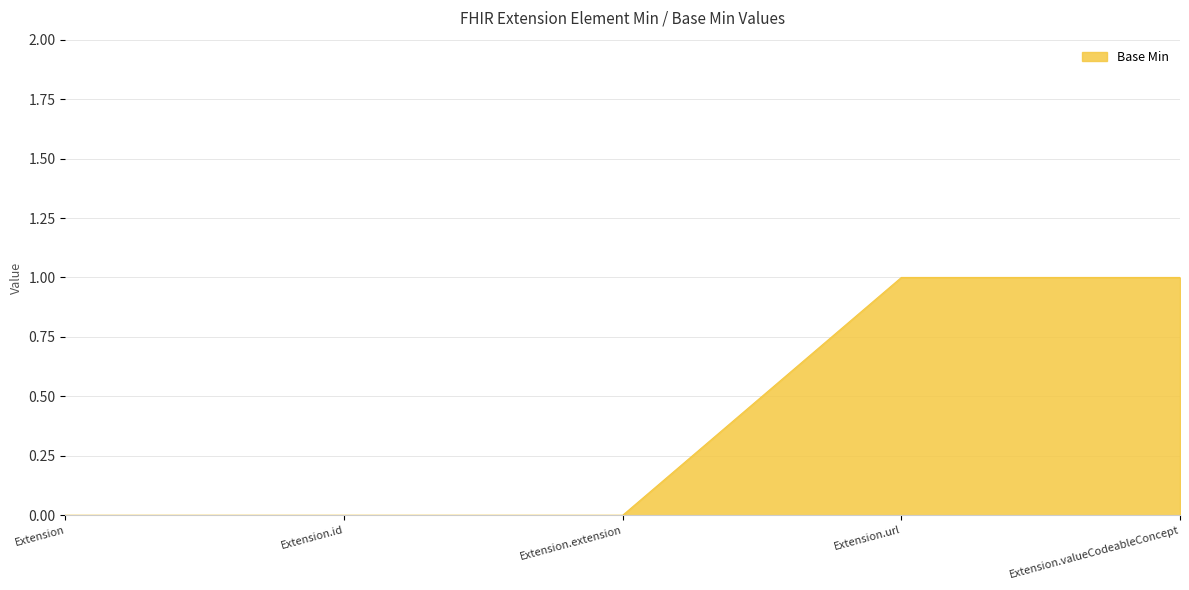

How many series are shown in this chart?

1